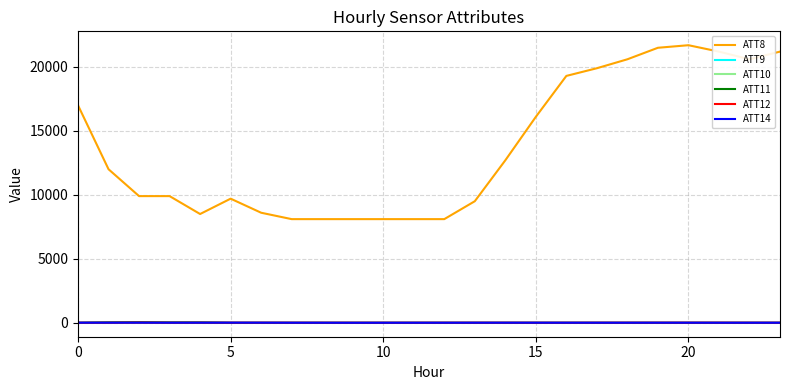

Which series has the largest range (max minus min)?

ATT8